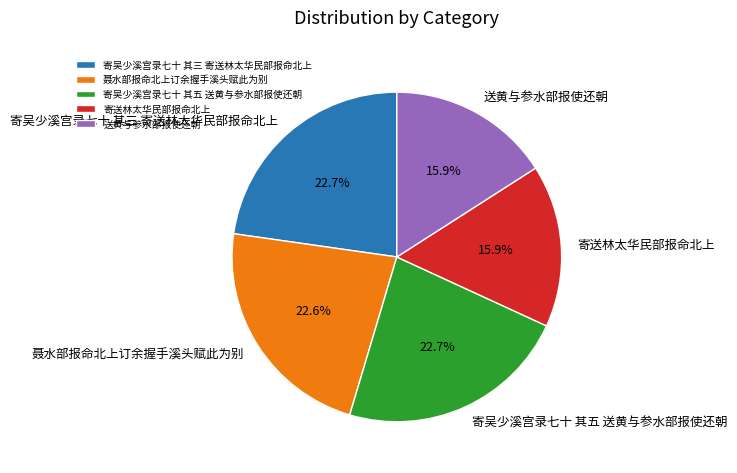

Is 聂水部报命北上订余握手溪头赋此为别 the majority of the pie?

No